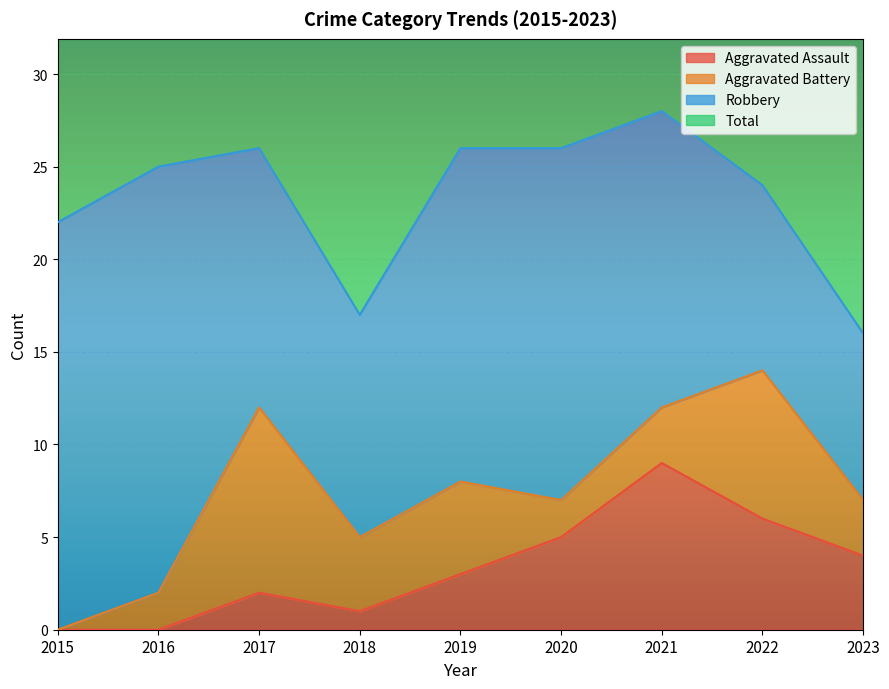

At which label is Aggravated Assault closest to 4?

2023